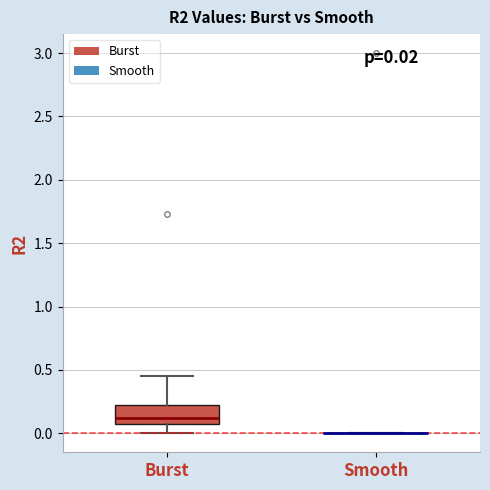

Comparing the boxes themselves (not the whiskers), which one is the tallest?

Burst